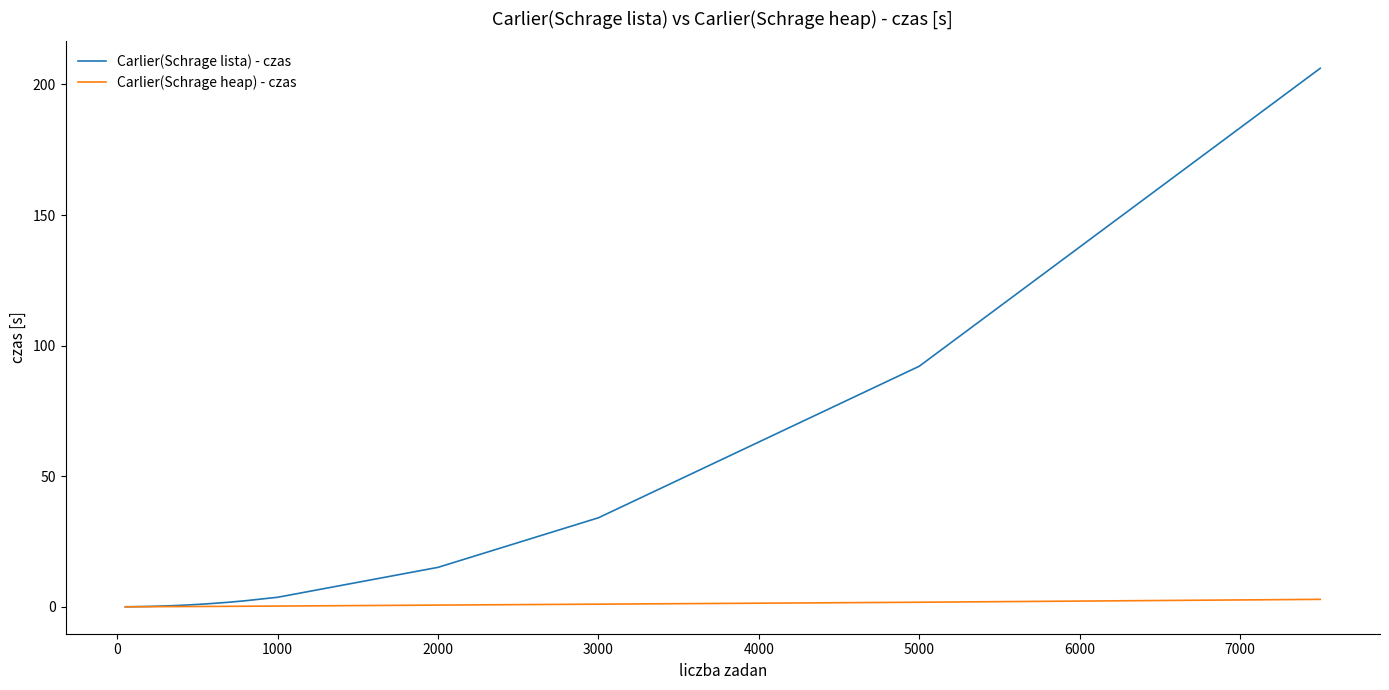

List the series in order of their overall mean, lowest first.

Carlier(Schrage heap) - czas, Carlier(Schrage lista) - czas